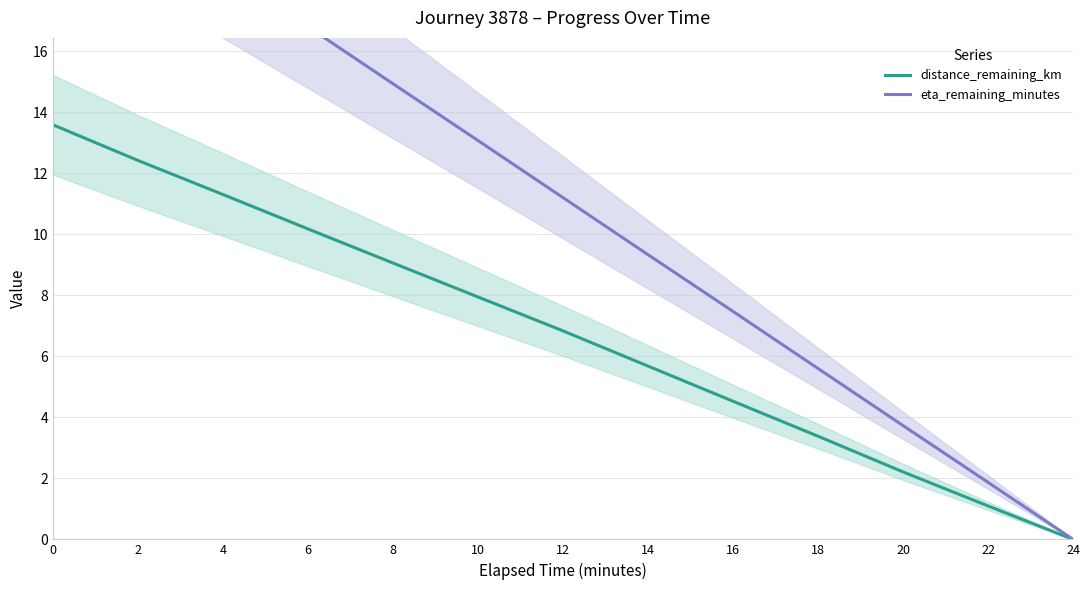

Does the chart display data point markers on the line(s)?

No